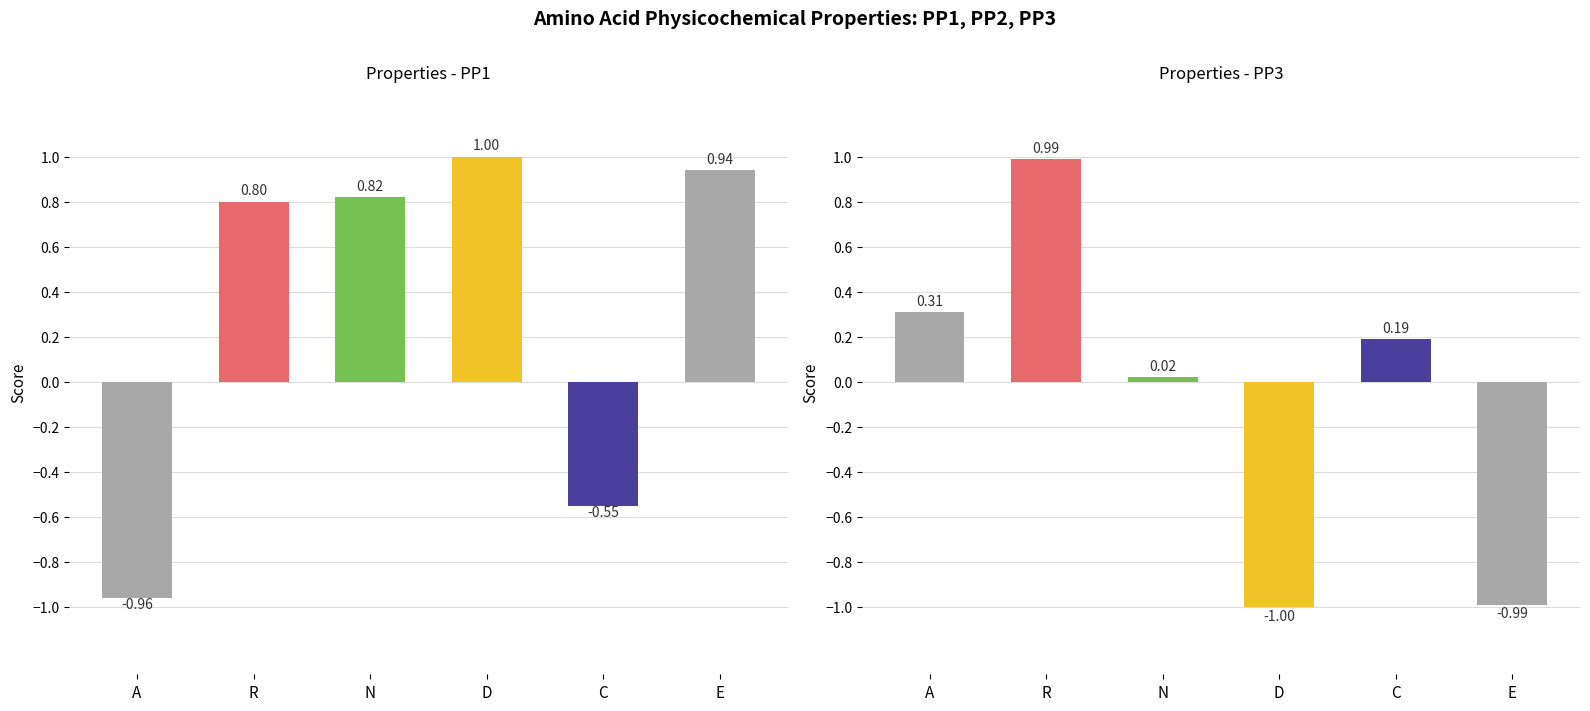

Between C and E, which is larger?

E